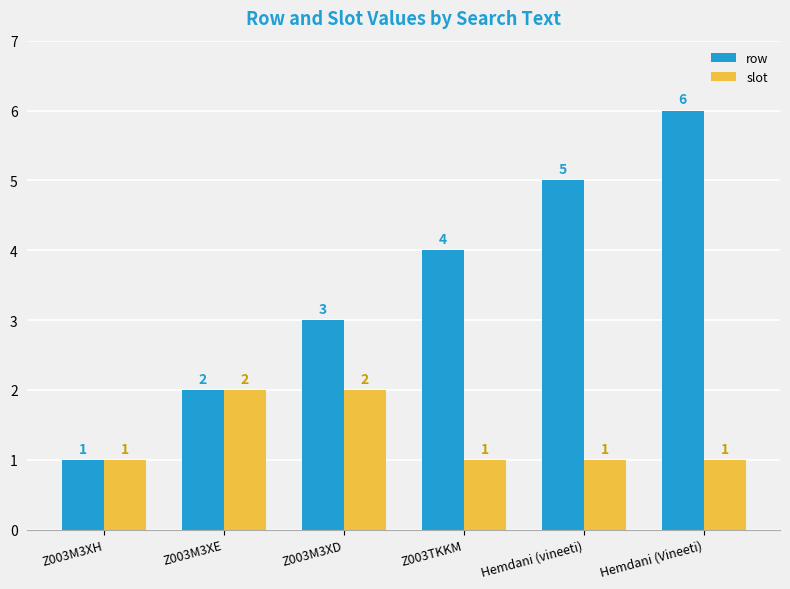

Reading right to left, what are all the values shown in this chart?

row: Hemdani (Vineeti)=6	Hemdani (vineeti)=5	Z003TKKM=4	Z003M3XD=3	Z003M3XE=2	Z003M3XH=1
slot: Hemdani (Vineeti)=1	Hemdani (vineeti)=1	Z003TKKM=1	Z003M3XD=2	Z003M3XE=2	Z003M3XH=1